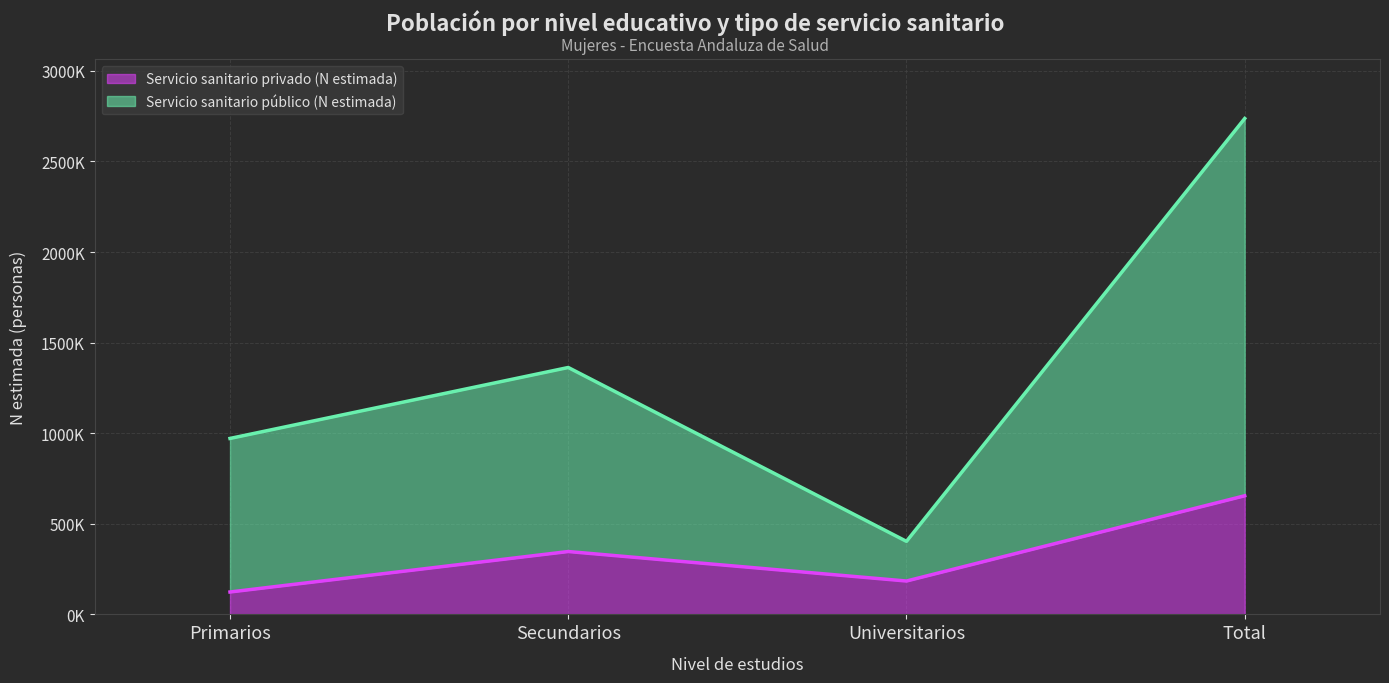

What is the difference between the second highest and second lowest values in the Servicio sanitario público (N estimada) series?

391622